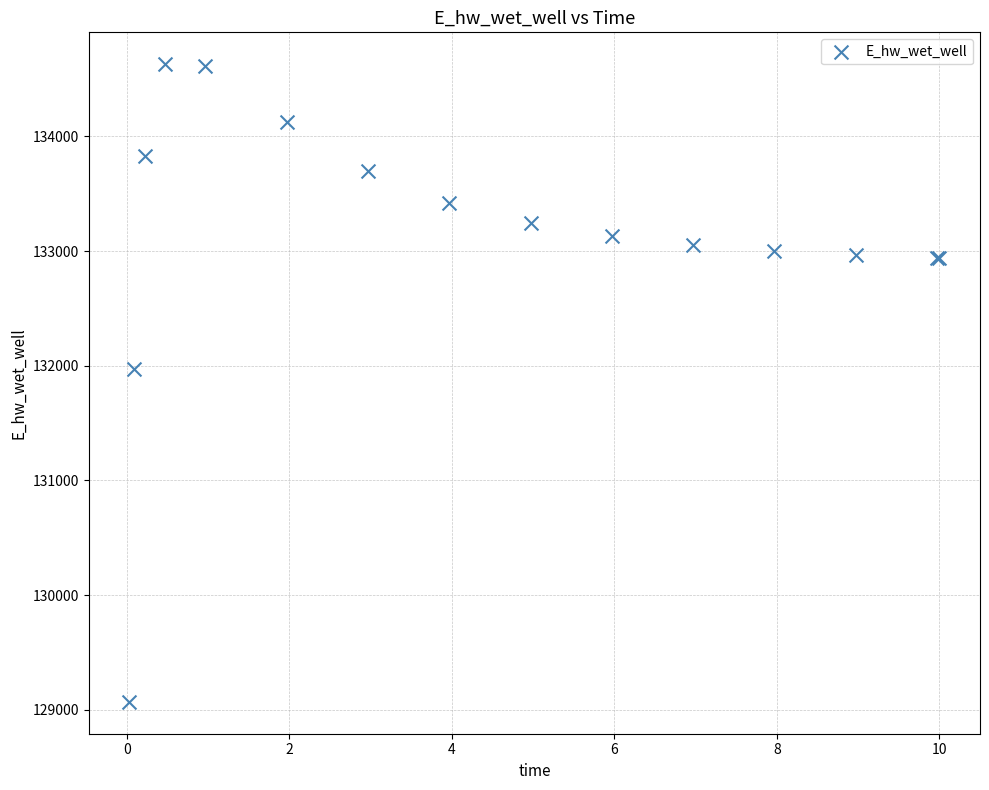

What Y value in the scatter plot is closest to 131849?

131970.1